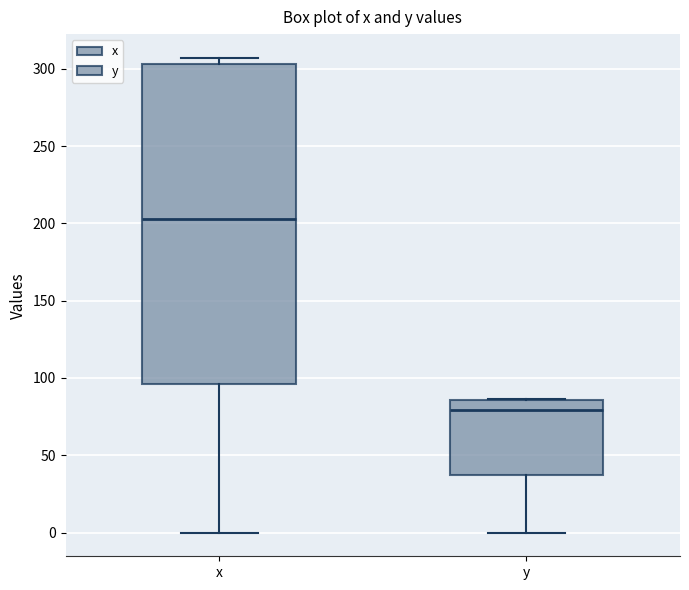

Where does the lower whisker of the box for y end on the y-axis? The values are not printed on the chart, so give them approximately, as read against the axis.

0